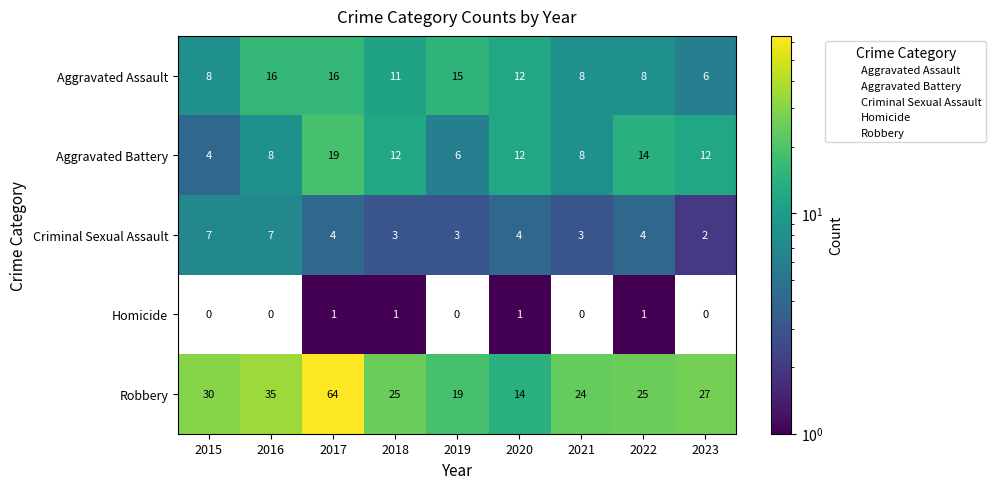

What is the difference between the Aggravated Battery values at 2016 and 2017?

11